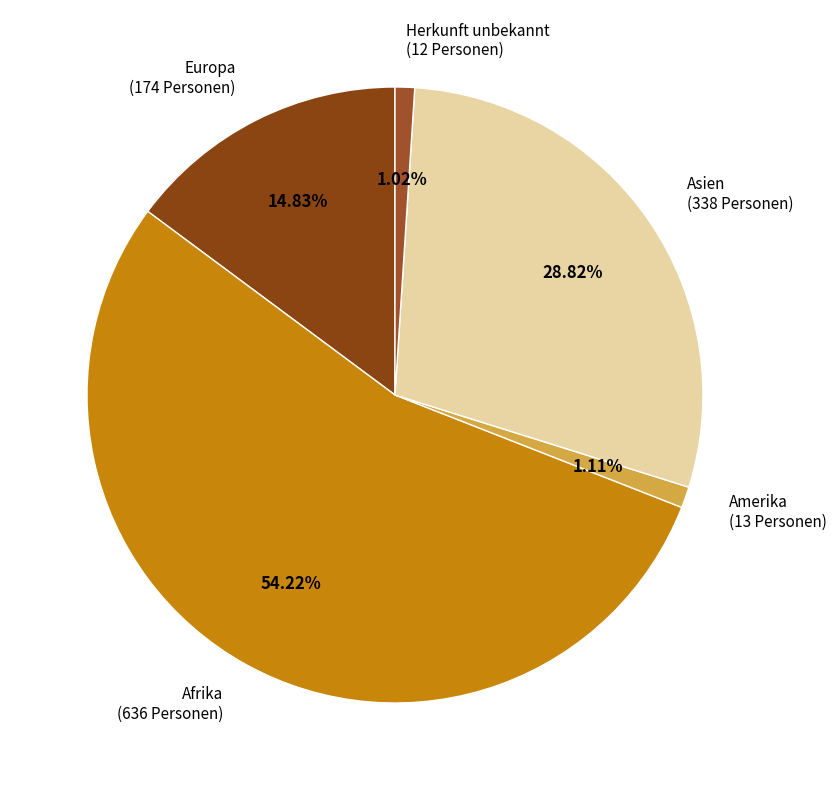

To the nearest percent, what is the average slice percentage?

20%